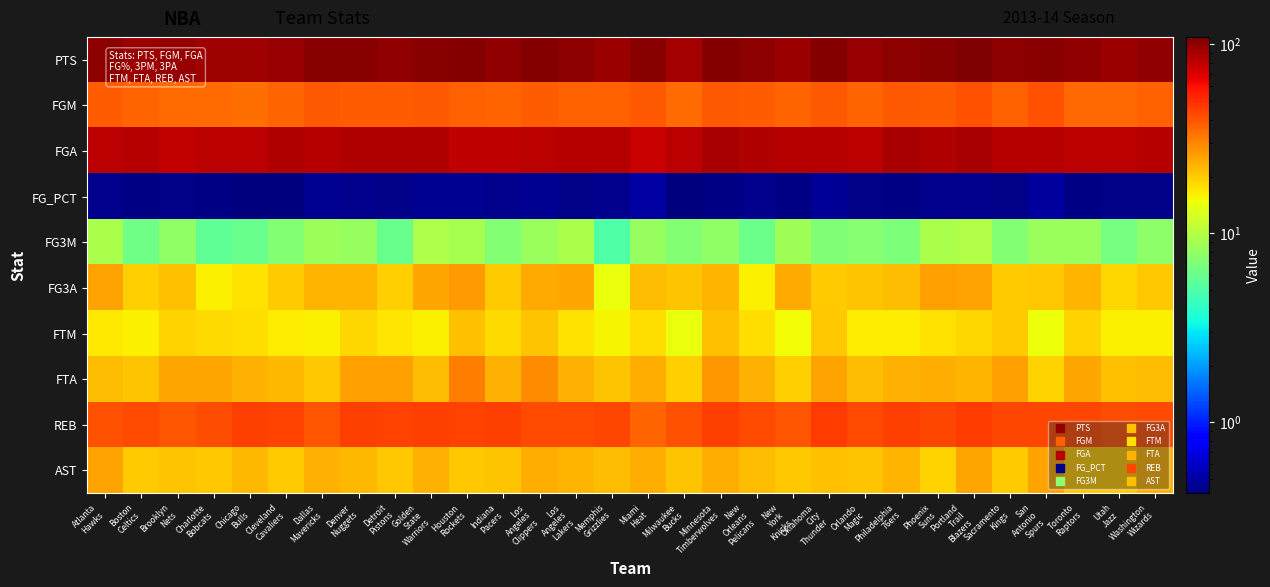

Reading right to left, transcribe all the data shown in this chart.

PTS: Washington
Wizards=98.9	Utah
Jazz=94.7	Toronto
Raptors=99.2	San
Antonio
Spurs=104.8	Sacramento
Kings=101.9	Portland
Trail
Blazers=109.5	Phoenix
Suns=104.2	Philadelphia
76ers=101.0	Orlando
Magic=96.6	Oklahoma
City
Thunder=105.3	New
York
Knicks=95.9	New
Orleans
Pelicans=100.8	Minnesota
Timberwolves=106.8	Milwaukee
Bucks=91.3	Miami
Heat=104.1	Memphis
Grizzlies=95.7	Los
Angeles
Lakers=100.7	Los
Angeles
Clippers=106.0	Indiana
Pacers=98.6	Houston
Rockets=105.0	Golden
State
Warriors=104.0	Detroit
Pistons=99.5	Denver
Nuggets=103.5	Dallas
Mavericks=103.6	Cleveland
Cavaliers=96.4	Chicago
Bulls=92.9	Charlotte
Bobcats=93.9	Brooklyn
Nets=97.6	Boston
Celtics=95.1	Atlanta
Hawks=102.1
FGM: Washington
Wizards=37.7	Utah
Jazz=36.0	Toronto
Raptors=36.0	San
Antonio
Spurs=40.8	Sacramento
Kings=37.5	Portland
Trail
Blazers=40.6	Phoenix
Suns=38.6	Philadelphia
76ers=39.0	Orlando
Magic=36.5	Oklahoma
City
Thunder=39.0	New
York
Knicks=36.2	New
Orleans
Pelicans=38.5	Minnesota
Timberwolves=38.9	Milwaukee
Bucks=34.8	Miami
Heat=39.0	Memphis
Grizzlies=37.5	Los
Angeles
Lakers=37.0	Los
Angeles
Clippers=38.4	Indiana
Pacers=36.7	Houston
Rockets=37.2	Golden
State
Warriors=39.3	Detroit
Pistons=38.2	Denver
Nuggets=38.2	Dallas
Mavericks=39.4	Cleveland
Cavaliers=36.4	Chicago
Bulls=34.6	Charlotte
Bobcats=35.1	Brooklyn
Nets=35.3	Boston
Celtics=36.4	Atlanta
Hawks=38.0
FGA: Washington
Wizards=83.9	Utah
Jazz=81.7	Toronto
Raptors=82.2	San
Antonio
Spurs=82.7	Sacramento
Kings=83.9	Portland
Trail
Blazers=88.6	Phoenix
Suns=84.7	Philadelphia
76ers=88.6	Orlando
Magic=82.3	Oklahoma
City
Thunder=82.8	New
York
Knicks=82.9	New
Orleans
Pelicans=84.4	Minnesota
Timberwolves=89.1	Milwaukee
Bucks=82.4	Miami
Heat=76.9	Memphis
Grizzlies=82.8	Los
Angeles
Lakers=84.0	Los
Angeles
Clippers=82.2	Indiana
Pacers=80.4	Houston
Rockets=79.2	Golden
State
Warriors=84.5	Detroit
Pistons=85.6	Denver
Nuggets=84.7	Dallas
Mavericks=83.8	Cleveland
Cavaliers=85.7	Chicago
Bulls=81.1	Charlotte
Bobcats=81.2	Brooklyn
Nets=78.3	Boston
Celtics=83.0	Atlanta
Hawks=82.5
FG_PCT: Washington
Wizards=0.4	Utah
Jazz=0.4	Toronto
Raptors=0.4	San
Antonio
Spurs=0.5	Sacramento
Kings=0.4	Portland
Trail
Blazers=0.5	Phoenix
Suns=0.5	Philadelphia
76ers=0.4	Orlando
Magic=0.4	Oklahoma
City
Thunder=0.5	New
York
Knicks=0.4	New
Orleans
Pelicans=0.5	Minnesota
Timberwolves=0.4	Milwaukee
Bucks=0.4	Miami
Heat=0.5	Memphis
Grizzlies=0.5	Los
Angeles
Lakers=0.4	Los
Angeles
Clippers=0.5	Indiana
Pacers=0.5	Houston
Rockets=0.5	Golden
State
Warriors=0.5	Detroit
Pistons=0.4	Denver
Nuggets=0.5	Dallas
Mavericks=0.5	Cleveland
Cavaliers=0.4	Chicago
Bulls=0.4	Charlotte
Bobcats=0.4	Brooklyn
Nets=0.5	Boston
Celtics=0.4	Atlanta
Hawks=0.5
FG3M: Washington
Wizards=7.7	Utah
Jazz=6.6	Toronto
Raptors=8.3	San
Antonio
Spurs=8.3	Sacramento
Kings=7.1	Portland
Trail
Blazers=9.8	Phoenix
Suns=9.4	Philadelphia
76ers=6.8	Orlando
Magic=7.3	Oklahoma
City
Thunder=7.0	New
York
Knicks=8.7	New
Orleans
Pelicans=6.1	Minnesota
Timberwolves=7.9	Milwaukee
Bucks=7.2	Miami
Heat=8.1	Memphis
Grizzlies=5.1	Los
Angeles
Lakers=9.3	Los
Angeles
Clippers=8.3	Indiana
Pacers=7.2	Houston
Rockets=9.1	Golden
State
Warriors=9.5	Detroit
Pistons=6.0	Denver
Nuggets=8.2	Dallas
Mavericks=8.6	Cleveland
Cavaliers=7.1	Chicago
Bulls=6.0	Charlotte
Bobcats=5.6	Brooklyn
Nets=7.9	Boston
Celtics=6.3	Atlanta
Hawks=9.3
FG3A: Washington
Wizards=20.4	Utah
Jazz=18.6	Toronto
Raptors=22.7	San
Antonio
Spurs=20.4	Sacramento
Kings=20.0	Portland
Trail
Blazers=25.2	Phoenix
Suns=25.7	Philadelphia
76ers=21.7	Orlando
Magic=20.9	Oklahoma
City
Thunder=20.1	New
York
Knicks=24.0	New
Orleans
Pelicans=15.9	Minnesota
Timberwolves=22.5	Milwaukee
Bucks=20.9	Miami
Heat=21.7	Memphis
Grizzlies=14.5	Los
Angeles
Lakers=24.9	Los
Angeles
Clippers=24.0	Indiana
Pacers=19.7	Houston
Rockets=26.4	Golden
State
Warriors=24.5	Detroit
Pistons=19.5	Denver
Nuggets=22.7	Dallas
Mavericks=22.6	Cleveland
Cavaliers=19.7	Chicago
Bulls=17.5	Charlotte
Bobcats=16.0	Brooklyn
Nets=21.3	Boston
Celtics=19.3	Atlanta
Hawks=25.2
FTM: Washington
Wizards=15.9	Utah
Jazz=16.0	Toronto
Raptors=19.0	San
Antonio
Spurs=14.7	Sacramento
Kings=19.7	Portland
Trail
Blazers=18.5	Phoenix
Suns=17.5	Philadelphia
76ers=16.3	Orlando
Magic=16.5	Oklahoma
City
Thunder=20.3	New
York
Knicks=14.9	New
Orleans
Pelicans=17.7	Minnesota
Timberwolves=21.1	Milwaukee
Bucks=14.5	Miami
Heat=18.0	Memphis
Grizzlies=15.7	Los
Angeles
Lakers=17.4	Los
Angeles
Clippers=20.9	Indiana
Pacers=18.1	Houston
Rockets=21.4	Golden
State
Warriors=16.0	Detroit
Pistons=17.1	Denver
Nuggets=18.8	Dallas
Mavericks=16.2	Cleveland
Cavaliers=16.4	Chicago
Bulls=17.8	Charlotte
Bobcats=18.1	Brooklyn
Nets=19.1	Boston
Celtics=16.0	Atlanta
Hawks=16.9
FTA: Washington
Wizards=21.6	Utah
Jazz=21.1	Toronto
Raptors=24.7	San
Antonio
Spurs=19.2	Sacramento
Kings=25.8	Portland
Trail
Blazers=22.5	Phoenix
Suns=23.5	Philadelphia
76ers=23.0	Orlando
Magic=21.7	Oklahoma
City
Thunder=25.2	New
York
Knicks=19.5	New
Orleans
Pelicans=23.1	Minnesota
Timberwolves=27.0	Milwaukee
Bucks=19.3	Miami
Heat=23.8	Memphis
Grizzlies=21.0	Los
Angeles
Lakers=23.1	Los
Angeles
Clippers=28.6	Indiana
Pacers=23.1	Houston
Rockets=31.1	Golden
State
Warriors=21.9	Detroit
Pistons=25.7	Denver
Nuggets=25.9	Dallas
Mavericks=20.4	Cleveland
Cavaliers=22.0	Chicago
Bulls=23.2	Charlotte
Bobcats=24.7	Brooklyn
Nets=25.0	Boston
Celtics=21.0	Atlanta
Hawks=21.7
REB: Washington
Wizards=42.8	Utah
Jazz=41.3	Toronto
Raptors=43.4	San
Antonio
Spurs=43.1	Sacramento
Kings=43.7	Portland
Trail
Blazers=46.5	Phoenix
Suns=43.3	Philadelphia
76ers=45.0	Orlando
Magic=42.6	Oklahoma
City
Thunder=46.4	New
York
Knicks=40.3	New
Orleans
Pelicans=42.7	Minnesota
Timberwolves=45.9	Milwaukee
Bucks=41.2	Miami
Heat=36.8	Memphis
Grizzlies=43.3	Los
Angeles
Lakers=42.6	Los
Angeles
Clippers=42.8	Indiana
Pacers=45.0	Houston
Rockets=44.9	Golden
State
Warriors=45.8	Detroit
Pistons=44.6	Denver
Nuggets=45.7	Dallas
Mavericks=39.8	Cleveland
Cavaliers=44.6	Chicago
Bulls=45.2	Charlotte
Bobcats=41.6	Brooklyn
Nets=39.9	Boston
Celtics=42.6	Atlanta
Hawks=40.7
AST: Washington
Wizards=23.0	Utah
Jazz=20.2	Toronto
Raptors=20.4	San
Antonio
Spurs=25.2	Sacramento
Kings=20.0	Portland
Trail
Blazers=24.6	Phoenix
Suns=19.0	Philadelphia
76ers=22.5	Orlando
Magic=20.6	Oklahoma
City
Thunder=21.4	New
York
Knicks=20.3	New
Orleans
Pelicans=21.7	Minnesota
Timberwolves=23.7	Milwaukee
Bucks=20.8	Miami
Heat=23.5	Memphis
Grizzlies=21.5	Los
Angeles
Lakers=22.6	Los
Angeles
Clippers=23.8	Indiana
Pacers=20.7	Houston
Rockets=20.2	Golden
State
Warriors=23.2	Detroit
Pistons=20.3	Denver
Nuggets=22.3	Dallas
Mavericks=23.4	Cleveland
Cavaliers=19.7	Chicago
Bulls=22.4	Charlotte
Bobcats=20.3	Brooklyn
Nets=20.8	Boston
Celtics=19.8	Atlanta
Hawks=25.4